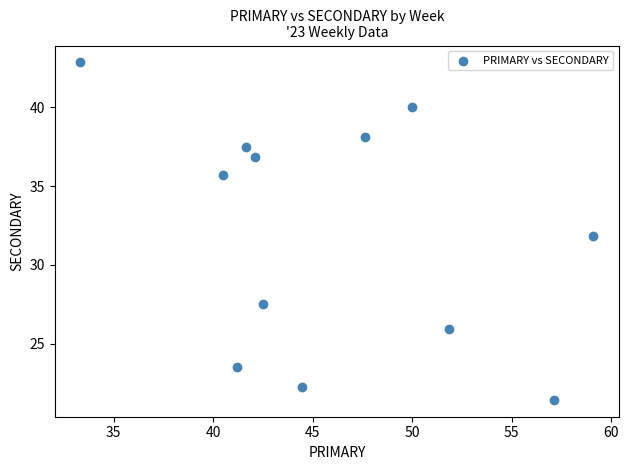

What is the average Y value?

32.0